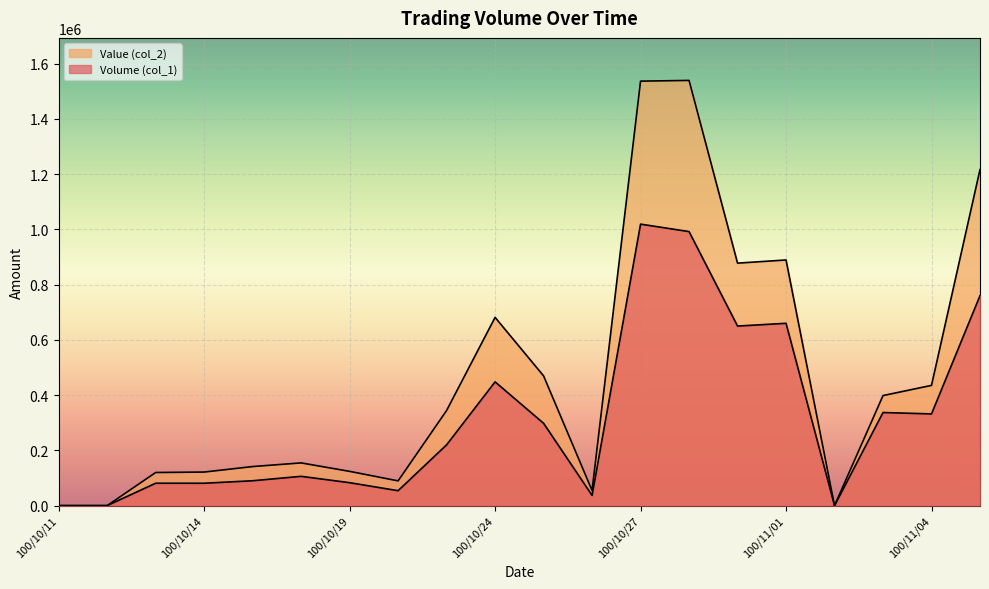

Count the number of categories in the chart.

20